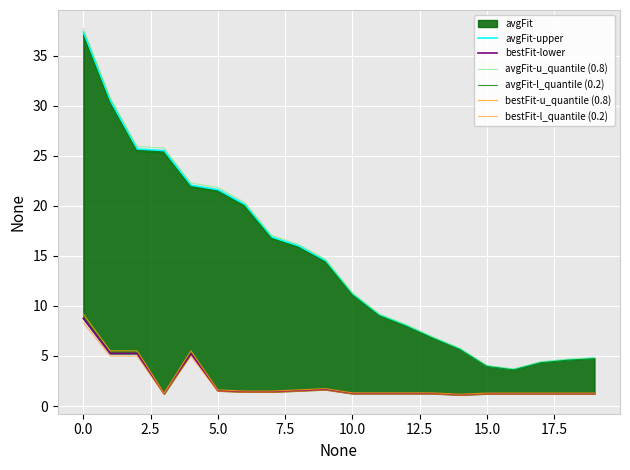

How many data points in avgFit-l_quantile (0.2) are less than 14?

10